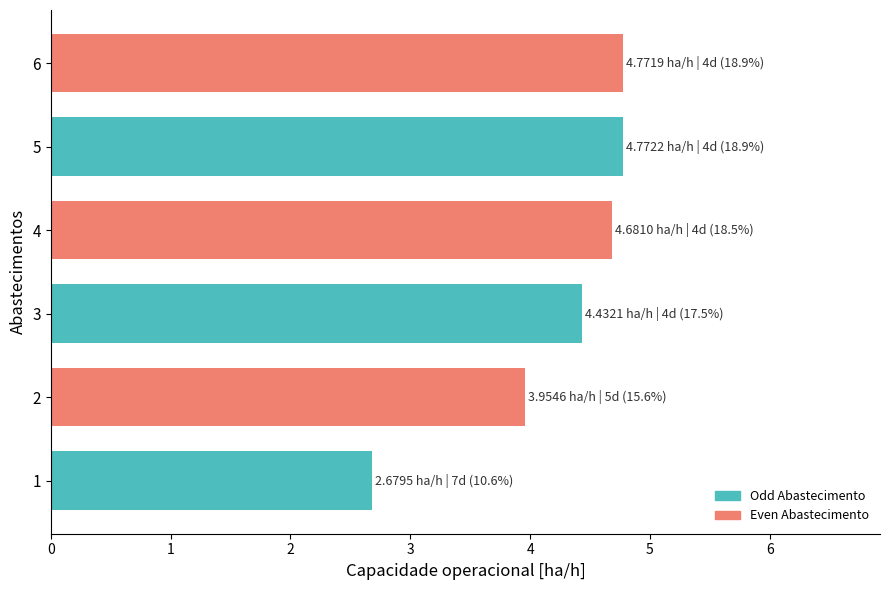

How many bars are there in total?

6